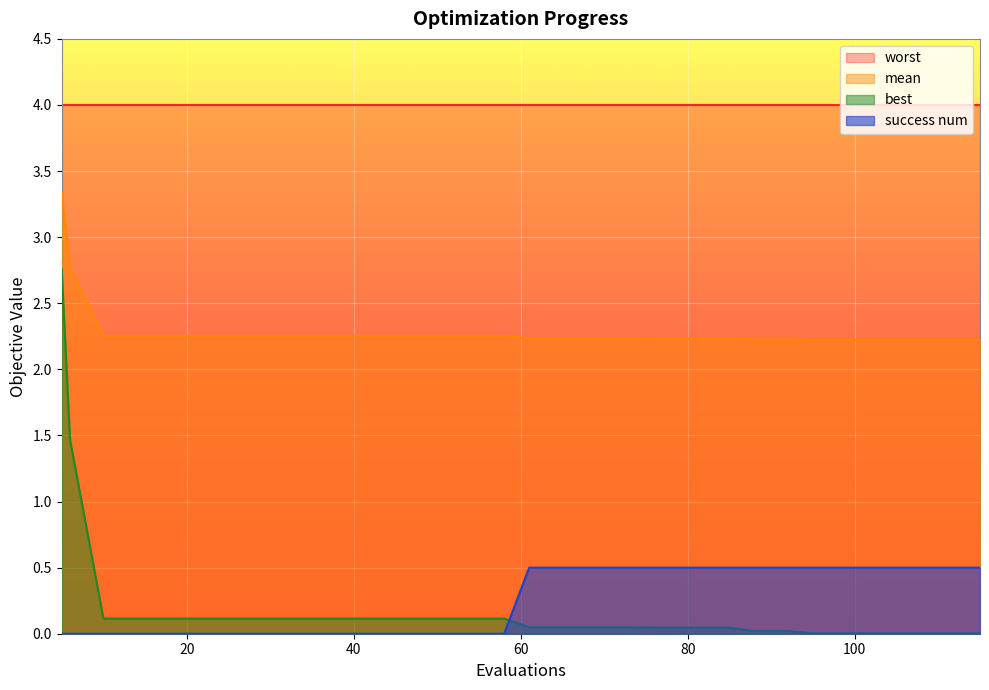

What is the spread (max minus min) of values at 26?

2.3